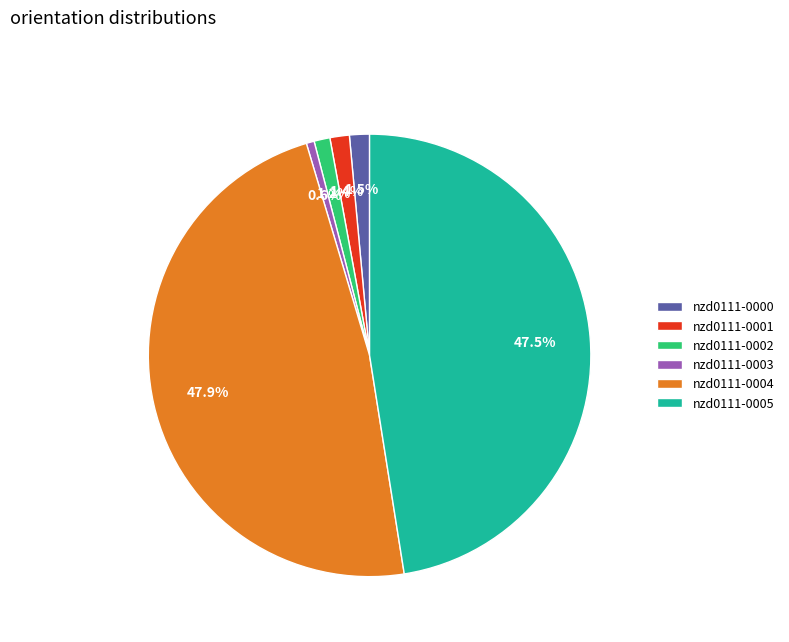

What percentage is the nzd0111-0004 slice, to the nearest percent?

48%